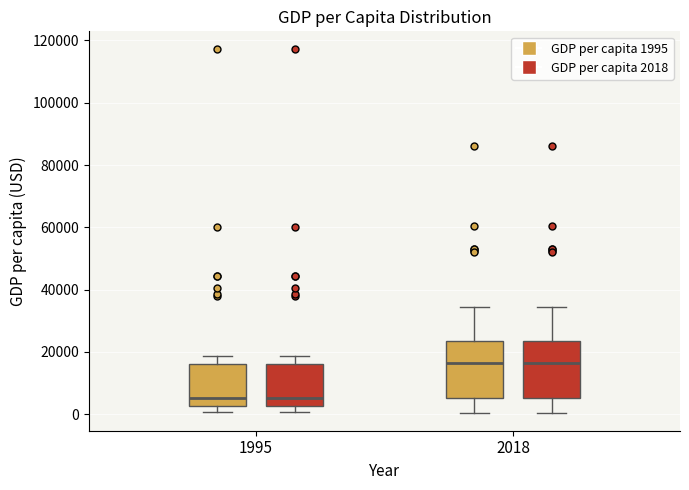

Reading left to right, transcribe this box plot: for each box, give where its median line is, the range the box spans, and where its two whiskers end, as read against the y-axis. The values are not printed on the chart, so give them approximately, as read against the axis.

1995 (GDP per capita 1995): median 6000, box 2000 to 16000, whiskers 0 to 18000
1995 (GDP per capita 2018): median 6000, box 2000 to 16000, whiskers 0 to 18000
2018 (GDP per capita 1995): median 16000, box 6000 to 24000, whiskers 0 to 34000
2018 (GDP per capita 2018): median 16000, box 6000 to 24000, whiskers 0 to 34000